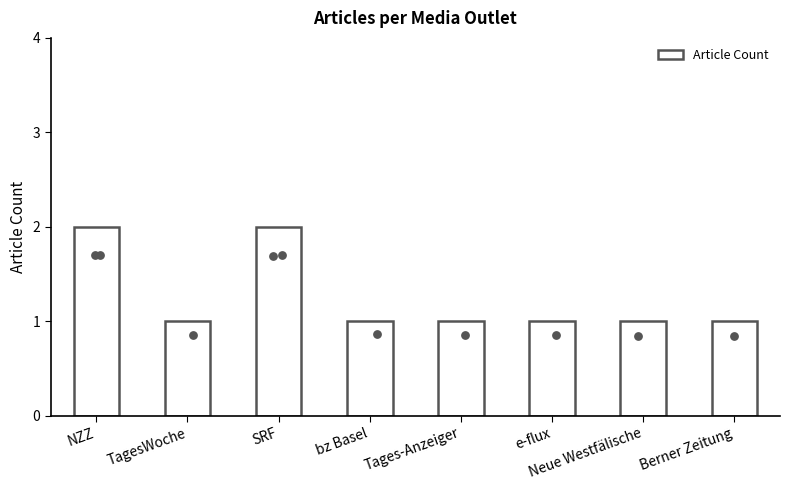

What is the ratio of the value at NZZ to the value at TagesWoche?

2.0